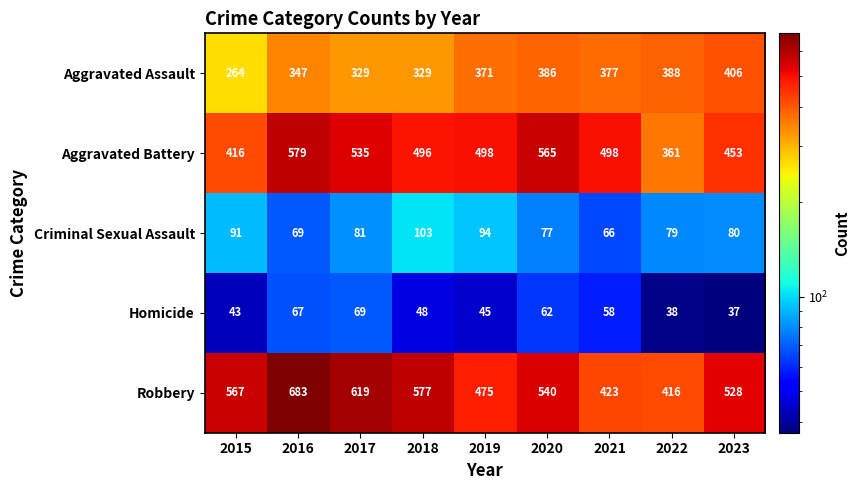

The Homicide series shows 48 at 2018. True or false?

True